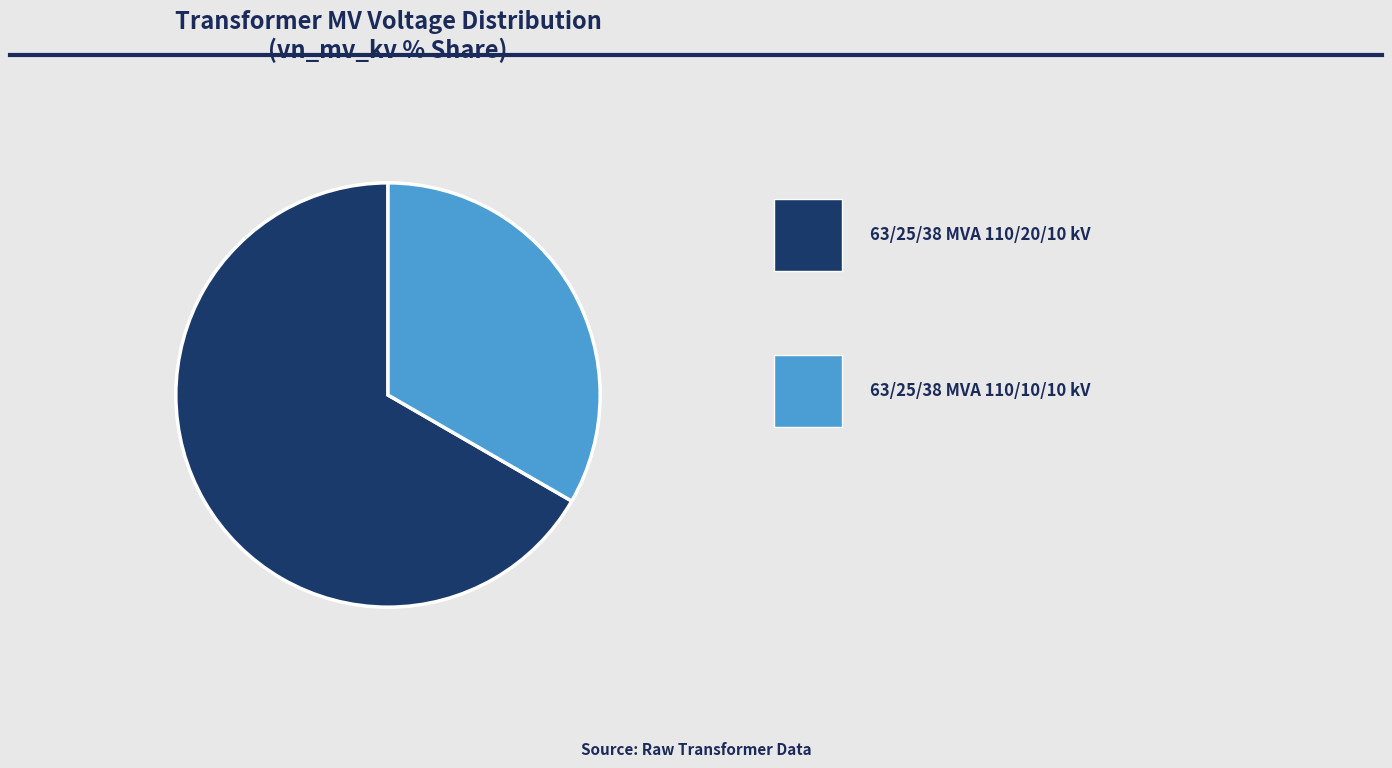

The 63/25/38 MVA 110/10/10 kV slice represents 41% of the pie. True or false?

False